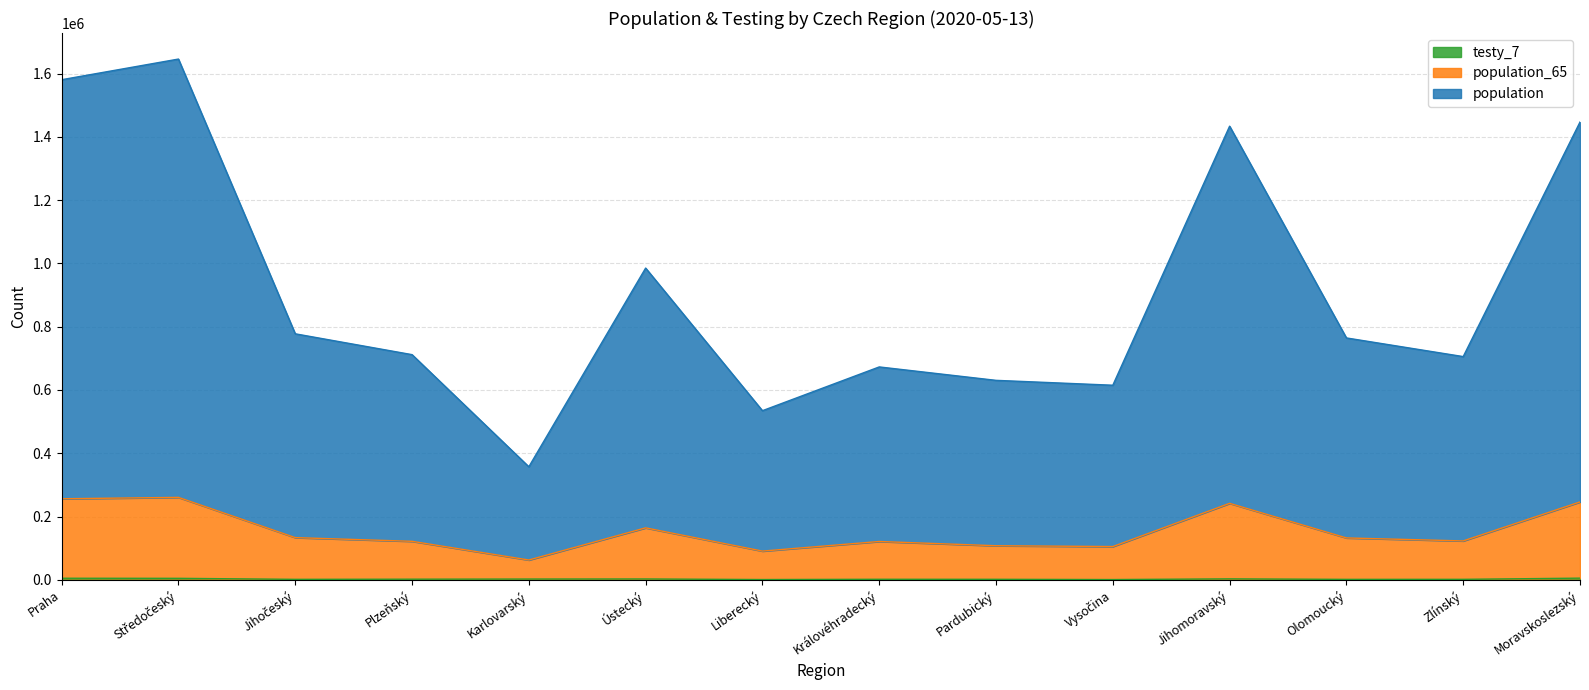

Reading right to left, what are all the values shown in this chart?

population: 1446758	705569	764497	1433757	615061	630479	672882	534594	985312	357411	711708	777550	1645785	1580533
population_65: 246219	123014	132482	241768	105248	107817	121235	90904	164347	62747	121809	133467	260644	256256
testy_7: 5390	1675	1547	3148	957	1732	1828	998	2820	2569	2119	1635	4819	5090